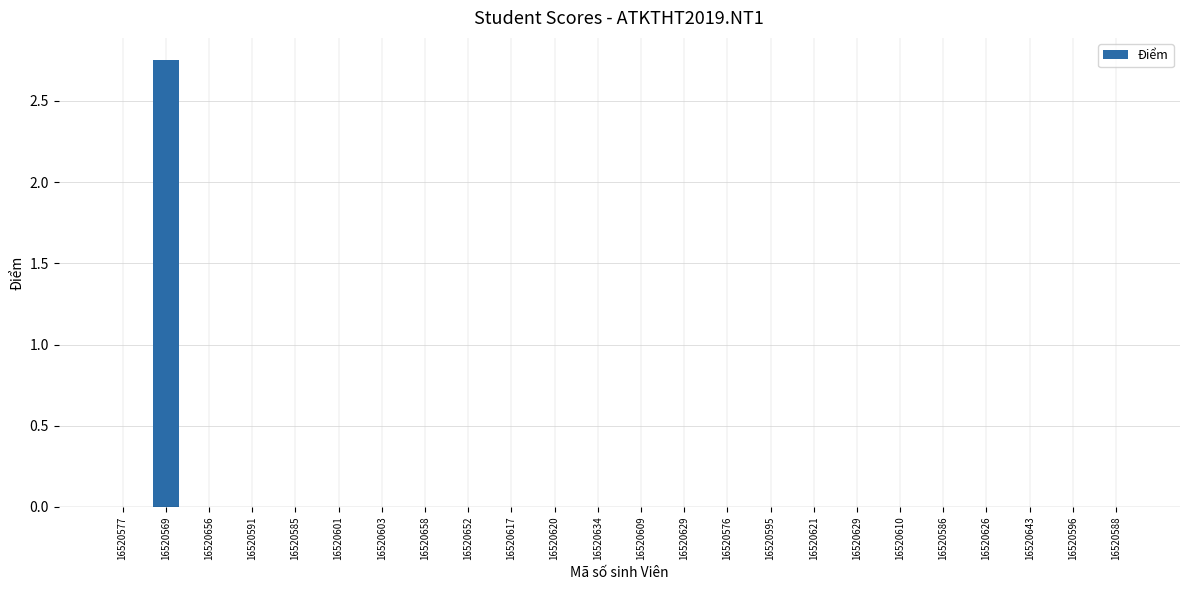

What is the label of the 5th bar from the left?

16520585